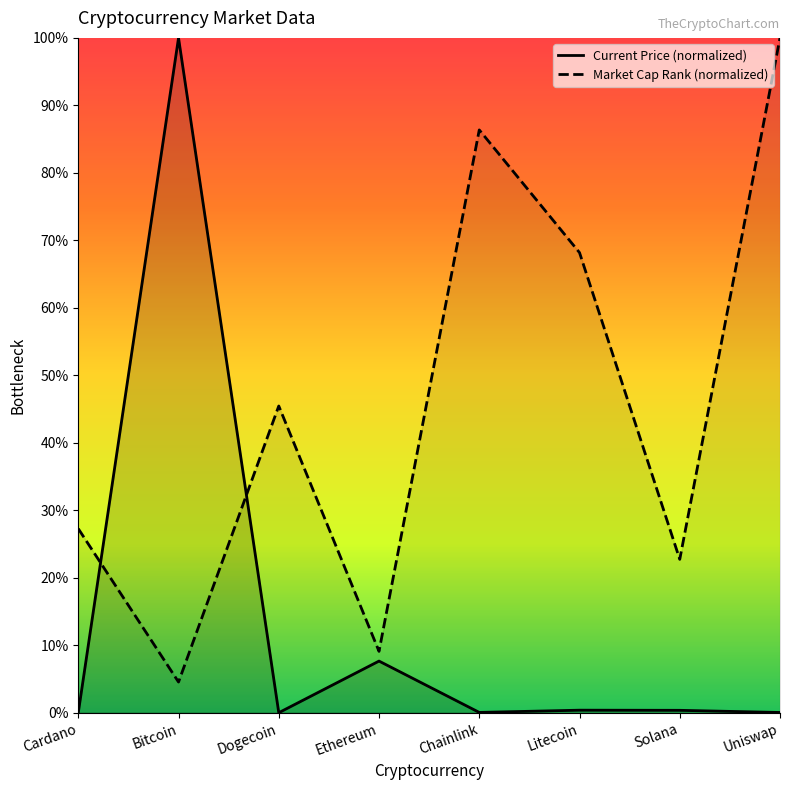

What is the average value of the market_cap_rank series?

45.5